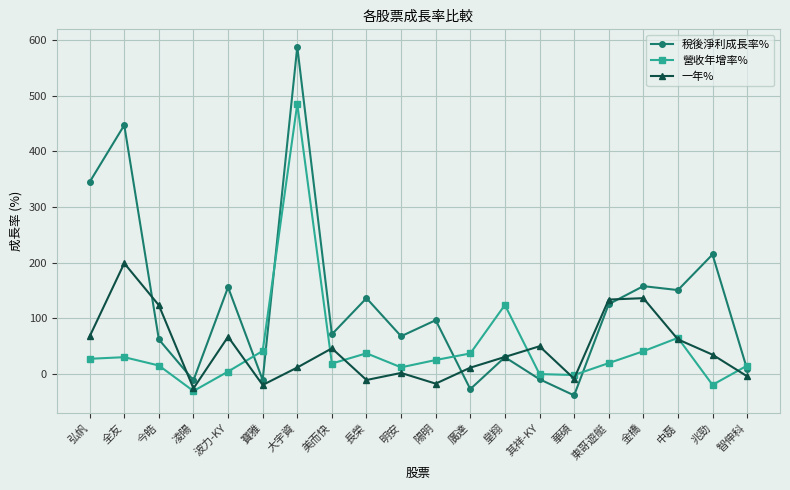

How many lines are shown in the chart?

3